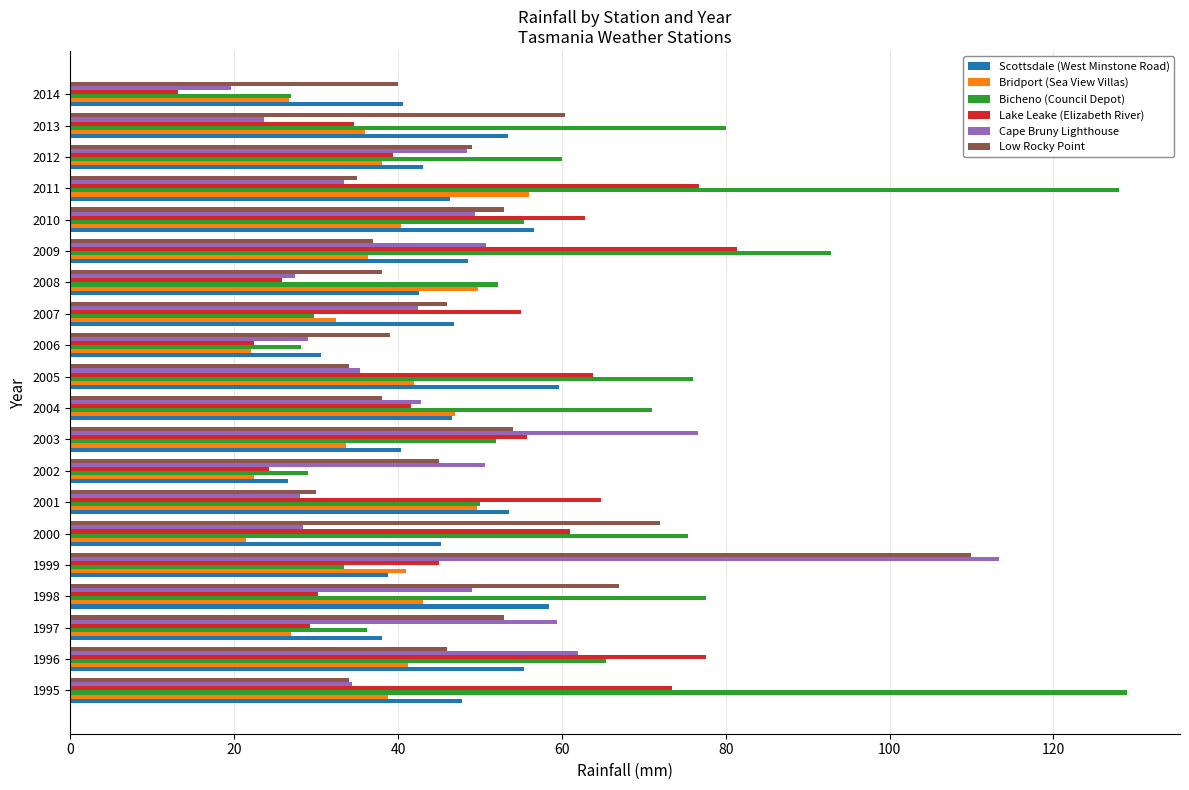

Is it true that Cape Bruny Lighthouse equals 33.4 at 2011?

True